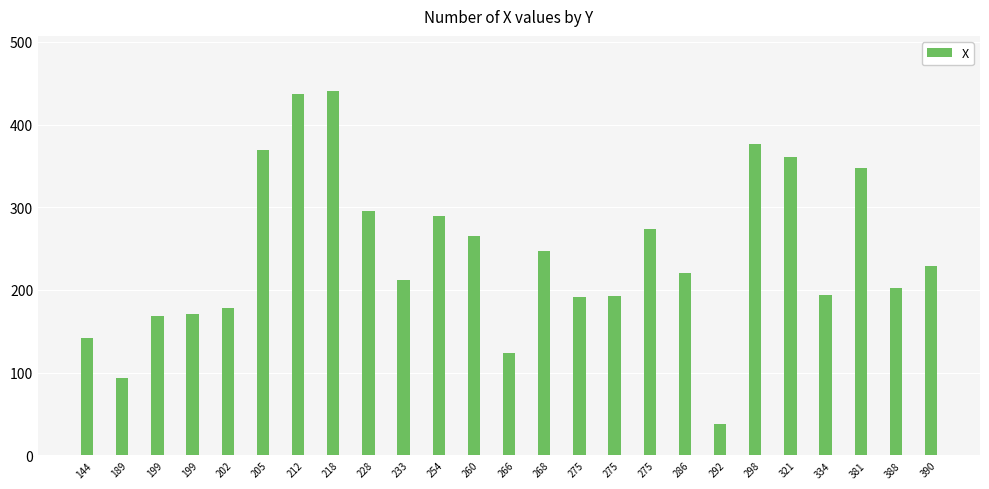

How many categories are shown in the chart?

25